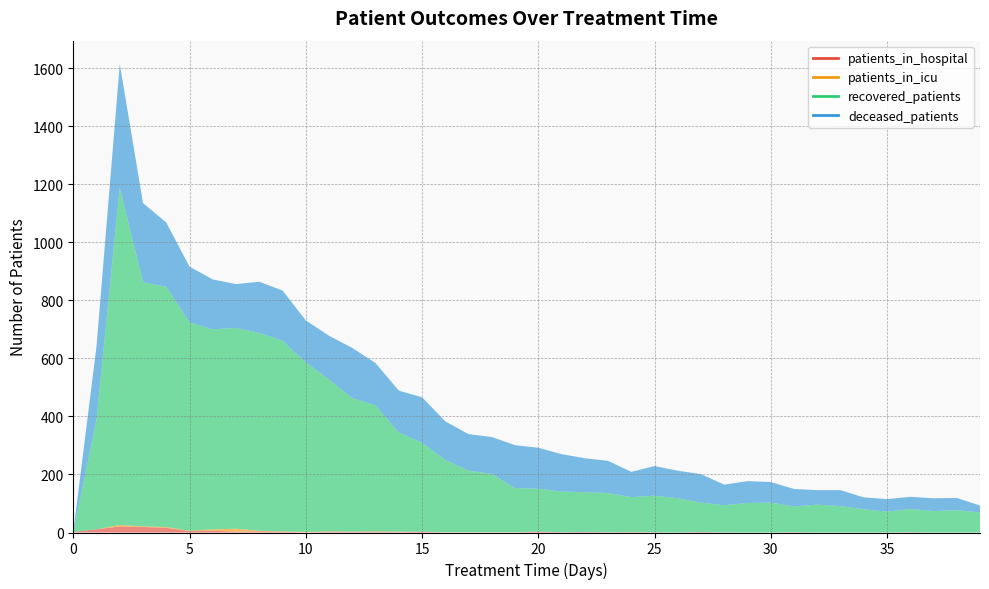

At how many categories does at least one series exceed 575?

9